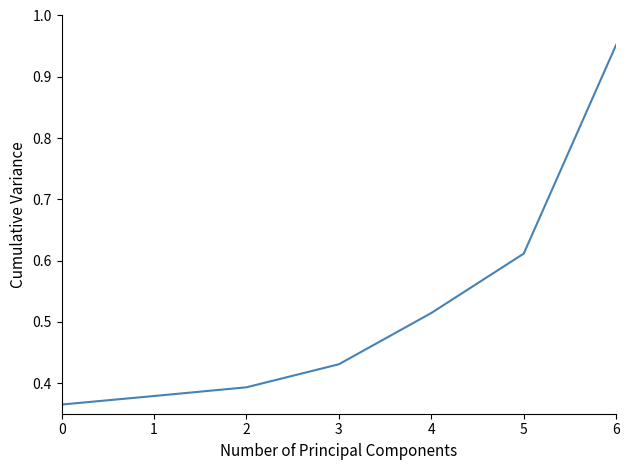

Which has a higher value, 4 or 2?

4